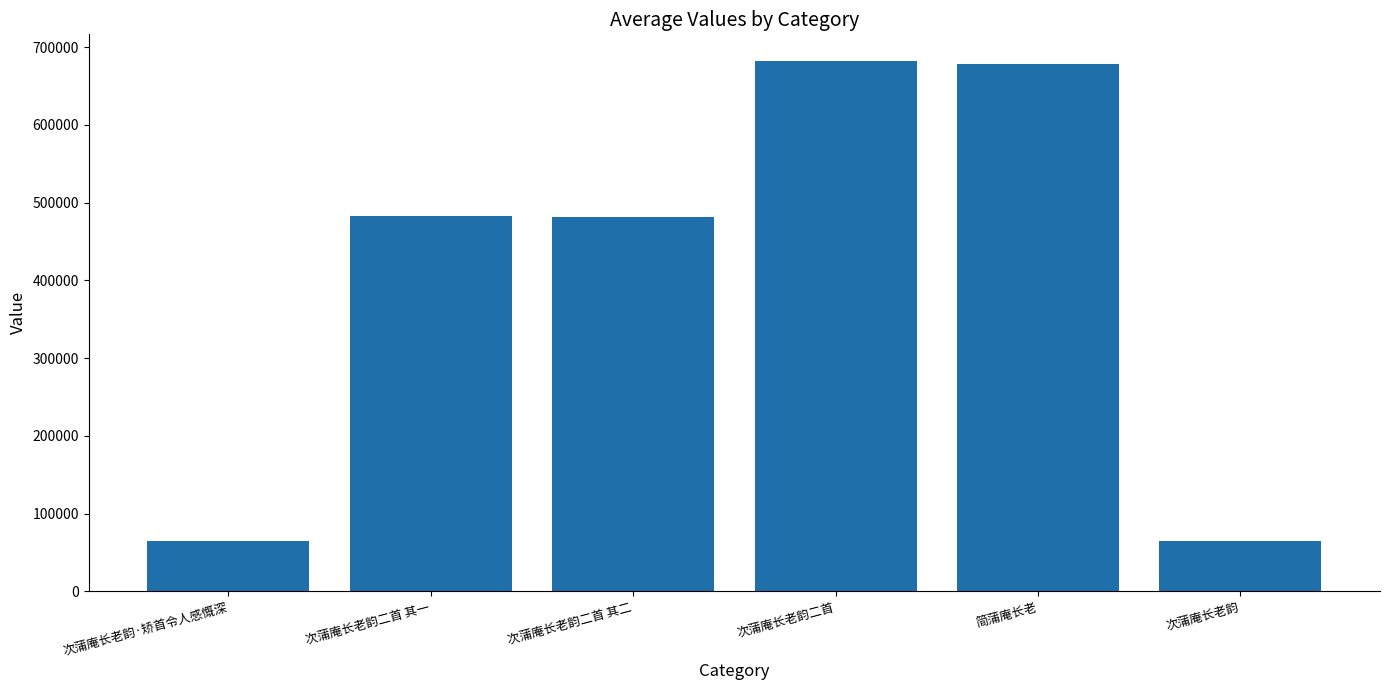

How many bars are there in total?

6